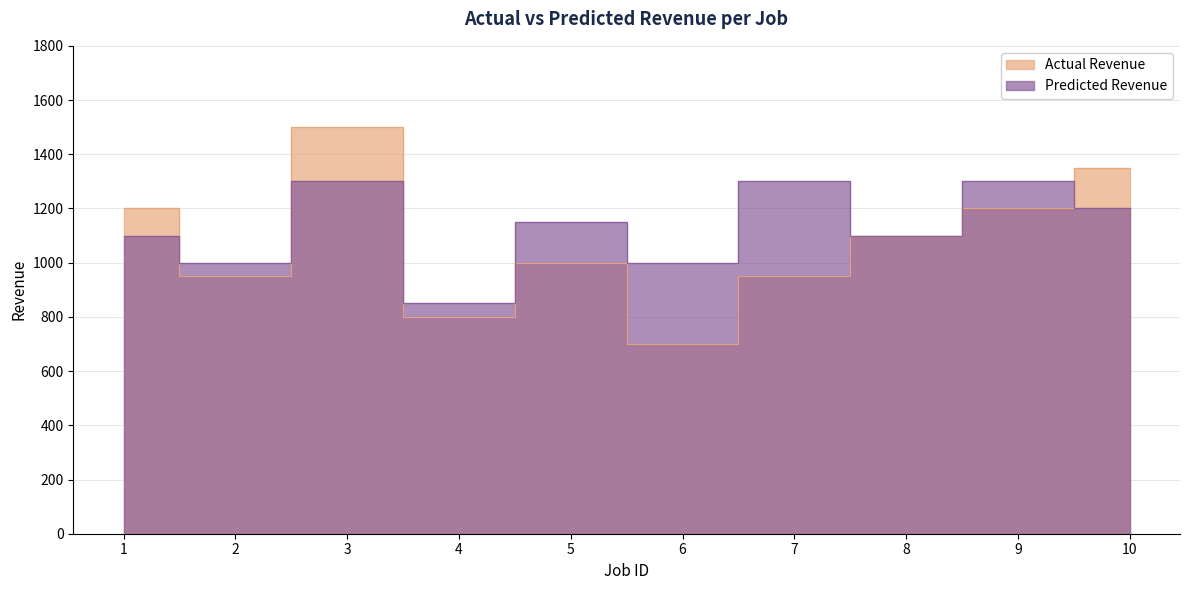

Reading left to right, what are all the values shown in this chart?

Actual Revenue: 1200	950	1500	800	1000	700	950	1100	1200	1350
Predicted Revenue: 1100	1000	1300	850	1150	1000	1300	1100	1300	1200